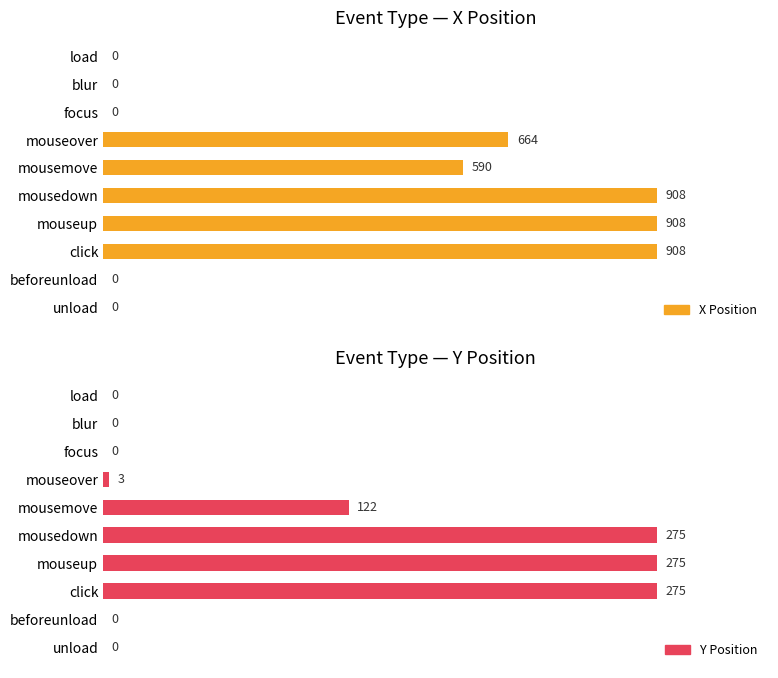

Between mousemove and unload, which series saw the biggest shift?

X Position